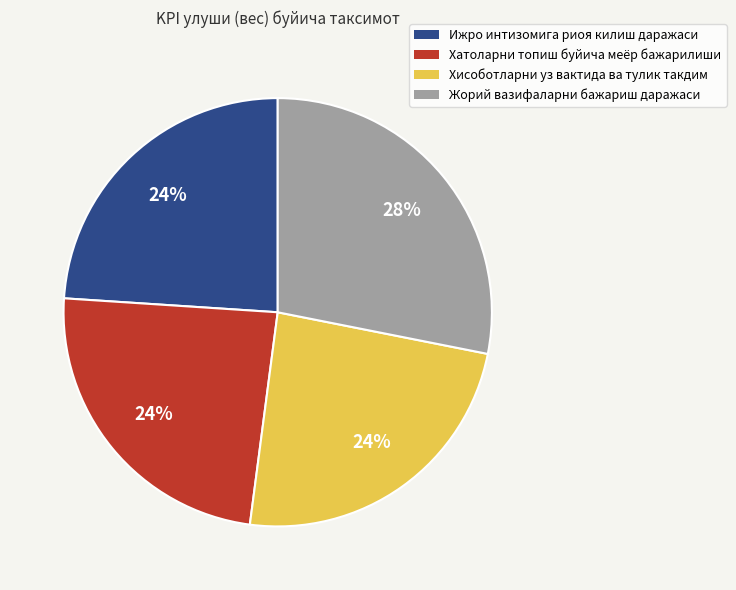

Is the sum of Хатоларни топиш буйича меёр бажарилиши and Хисоботларни уз вактида ва тулик такдим greater than half?

No